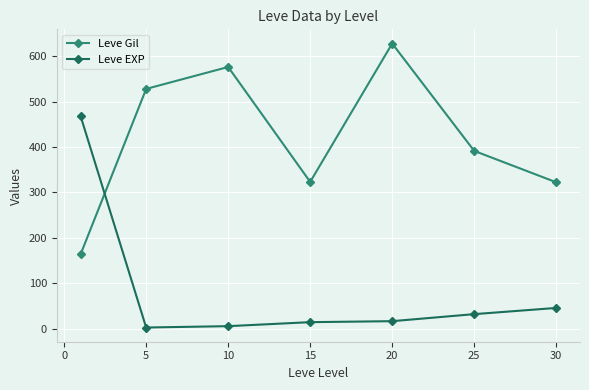

In Leve Gil, how many points are lower than both neighbors (excluding endpoints)?

1